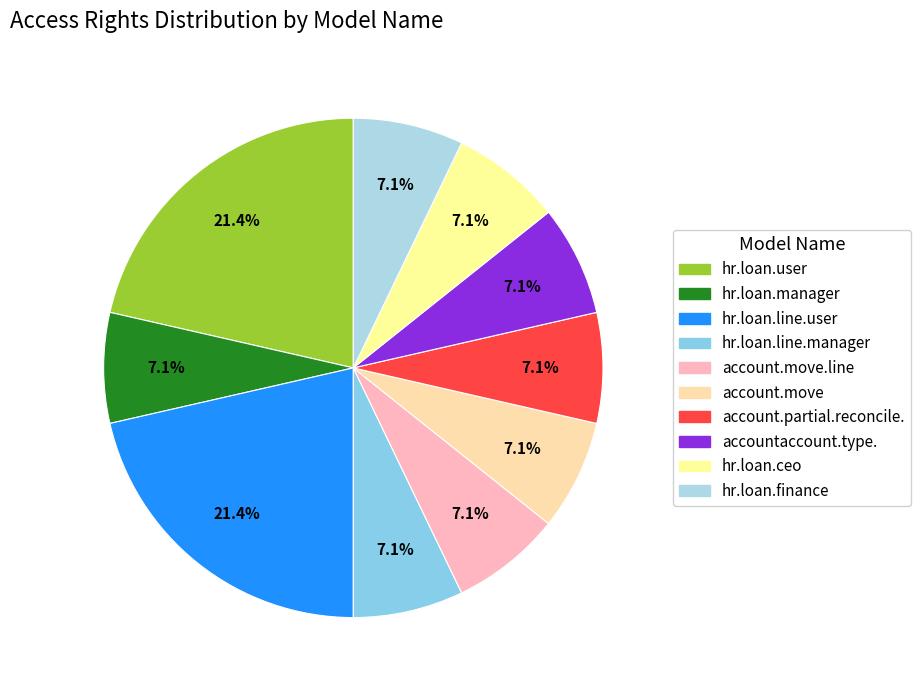

Count the number of slices in the pie.

10